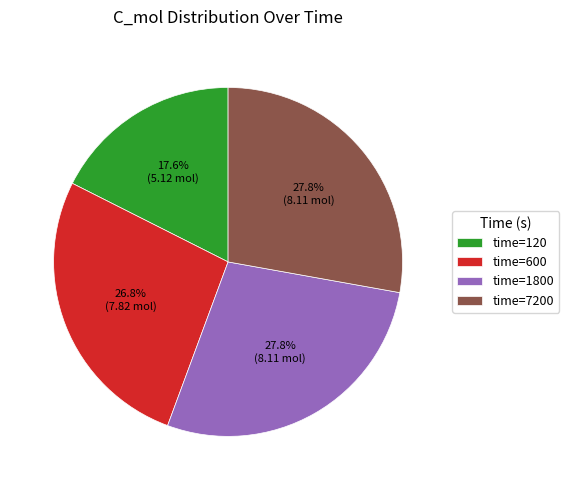

Which has a higher value, time=120 or time=7200?

time=7200